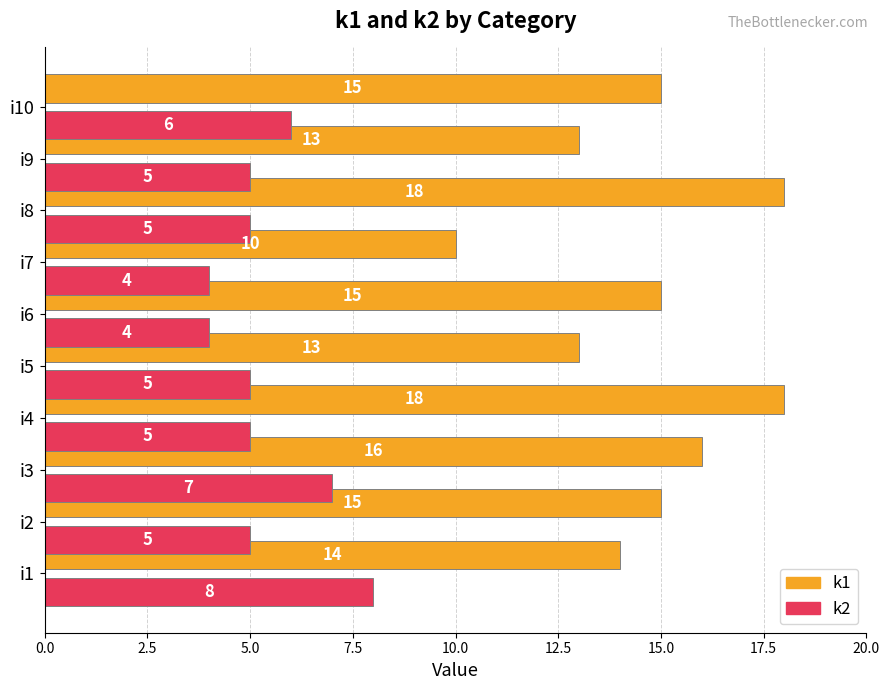

What is the highest value of the k2 series?

8